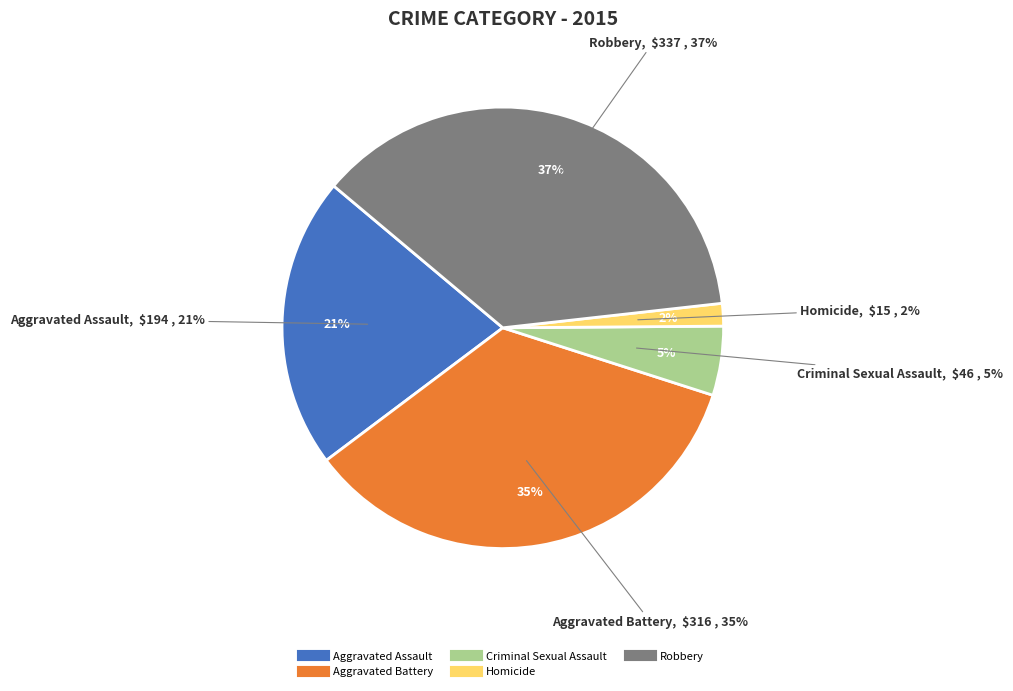

Which has a higher value, Homicide or Aggravated Assault?

Aggravated Assault